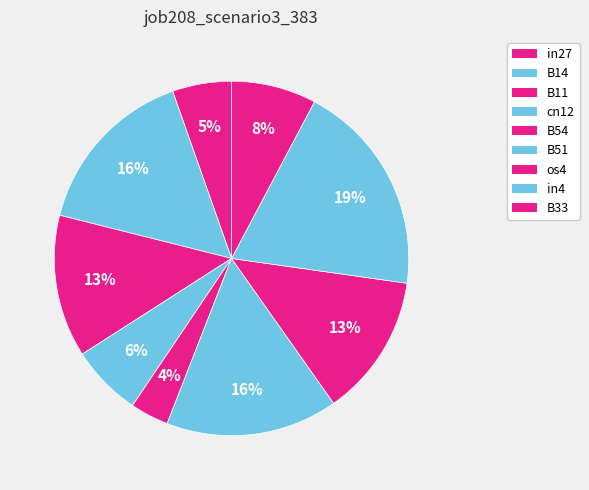

Count the number of slices in the pie.

9